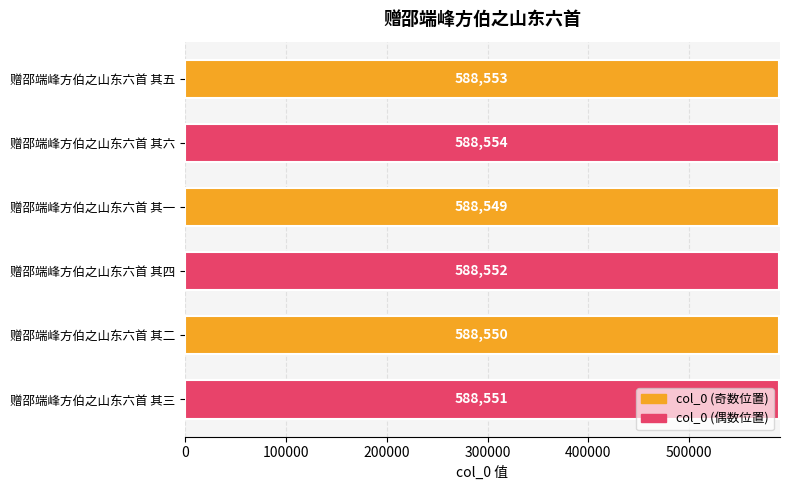

What is the minimum value shown in the chart?

588549